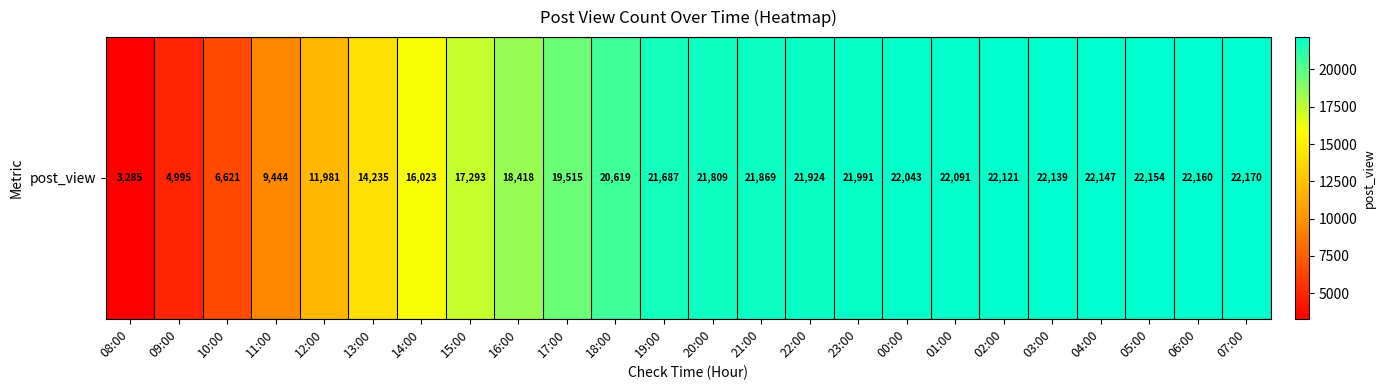

Reading right to left, what are all the values shown in this chart?

07:00=22170	06:00=22160	05:00=22154	04:00=22147	03:00=22139	02:00=22121	01:00=22091	00:00=22043	23:00=21991	22:00=21924	21:00=21869	20:00=21809	19:00=21687	18:00=20619	17:00=19515	16:00=18418	15:00=17293	14:00=16023	13:00=14235	12:00=11981	11:00=9444	10:00=6621	09:00=4995	08:00=3285